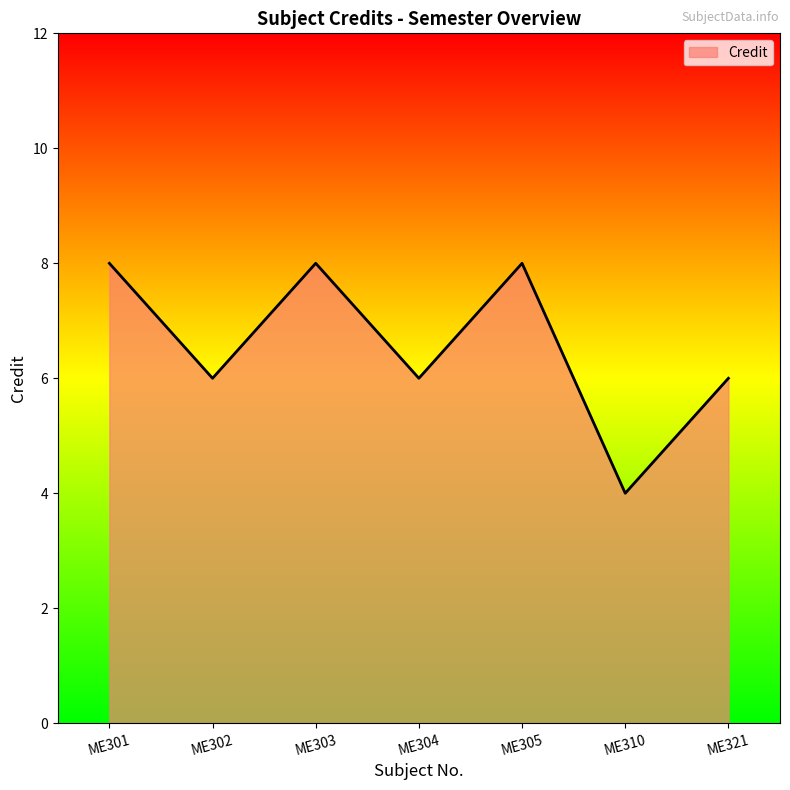

Where is the first local minimum?

ME302